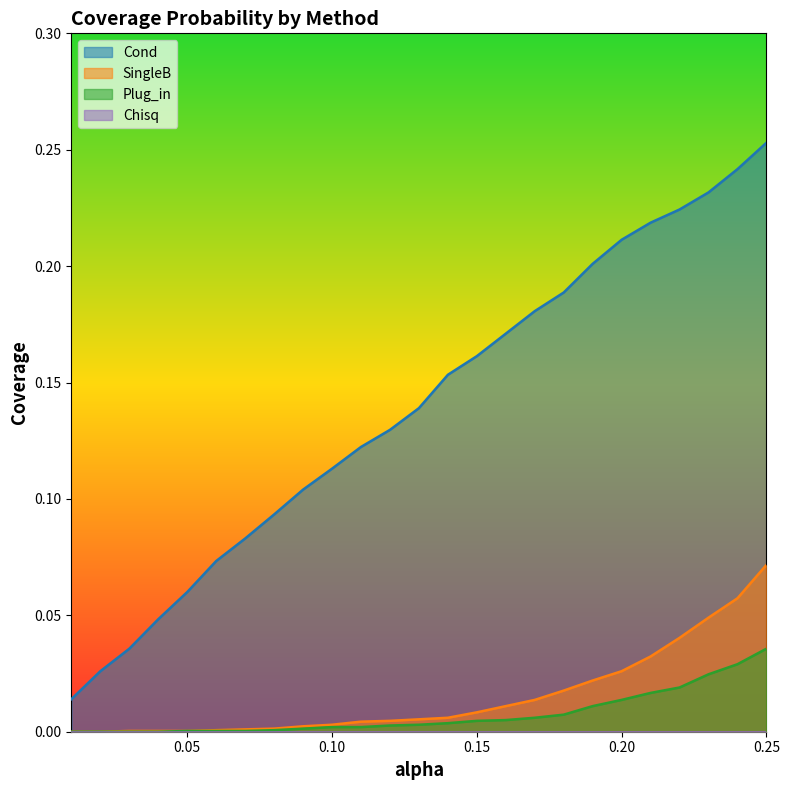

True or false: Plug_in and Cond cross at least once.

False